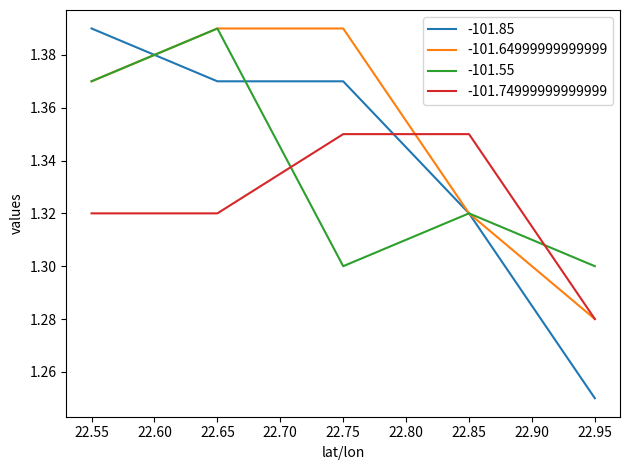

Is this an area chart (filled region under the line)?

No